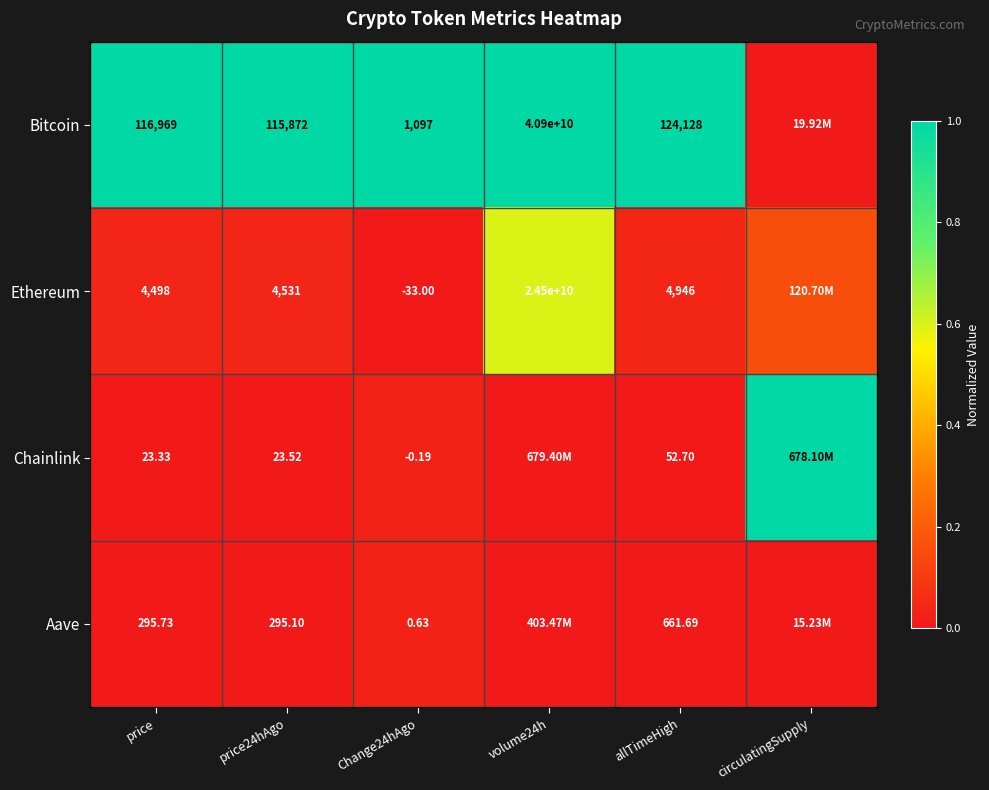

At price24hAgo, list the series in order from smallest to largest.

Chainlink, Aave, Ethereum, Bitcoin